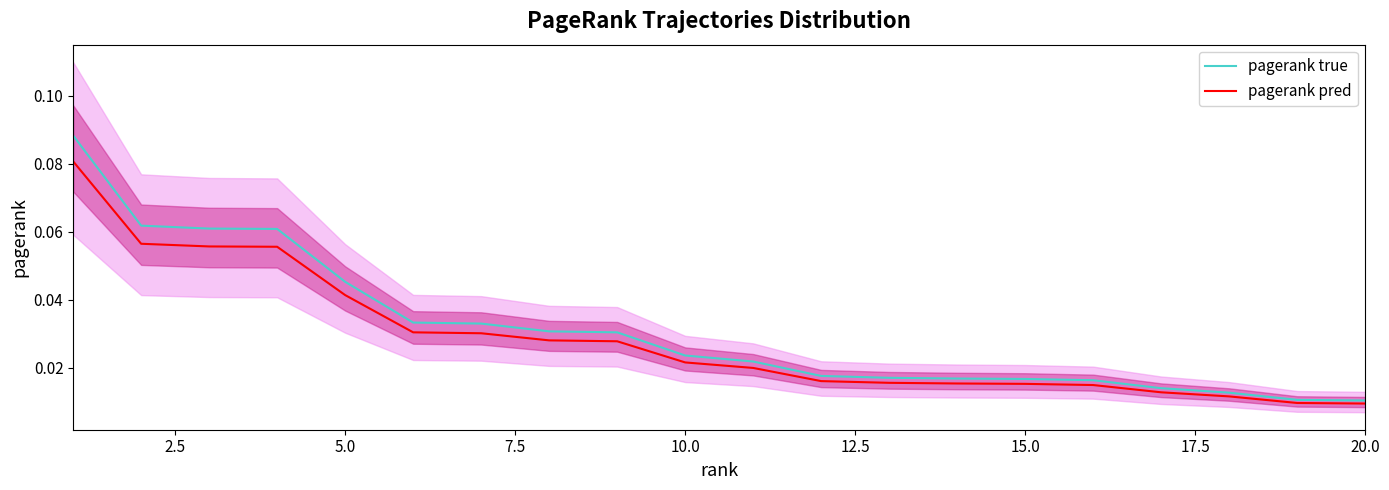

Does the chart display data point markers on the line(s)?

No